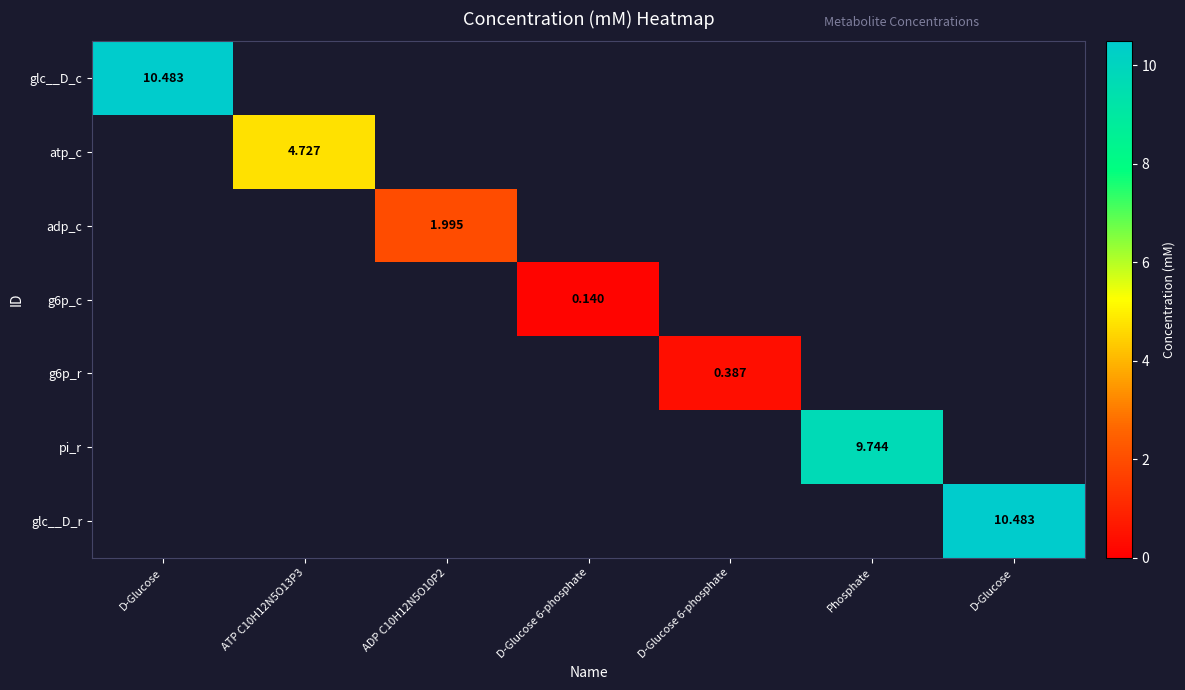

Which has a higher value, D-Glucose 6-phosphate or D-Glucose 6-phosphate?

D-Glucose 6-phosphate